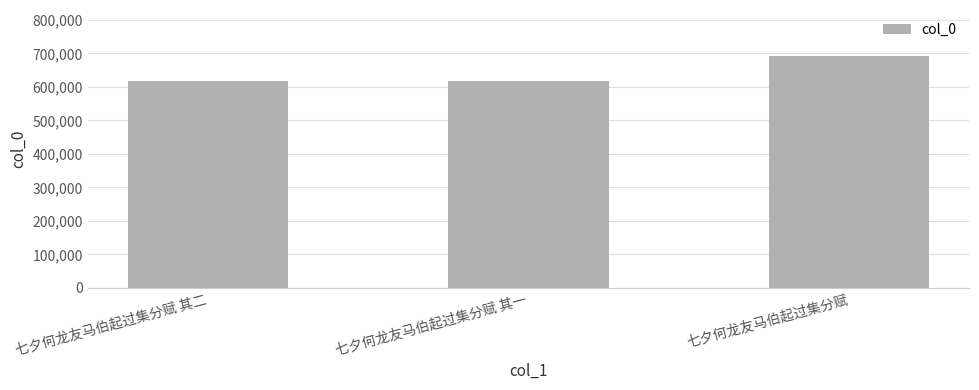

Is it true that the value at 七夕何龙友马伯起过集分赋 is 422304?

False